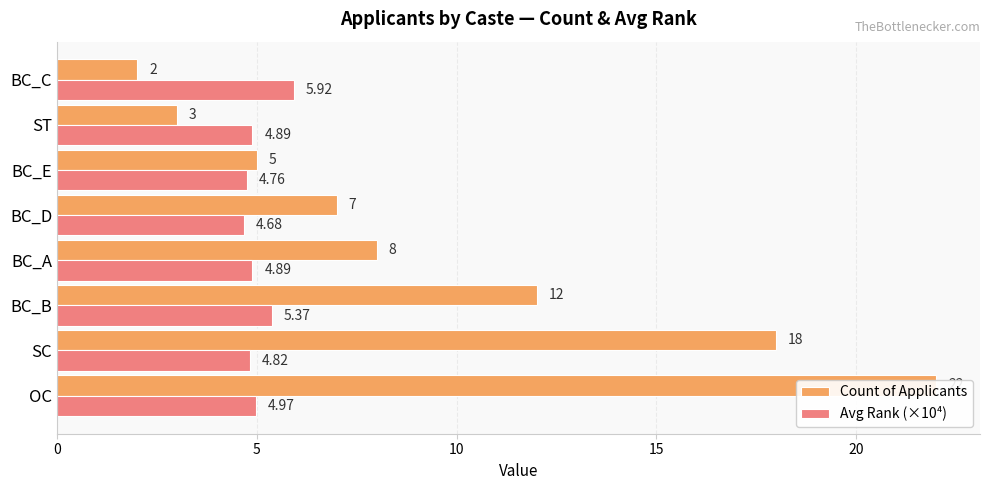

What is the value of the Count of Applicants bar at the 1st from the left?

22.0